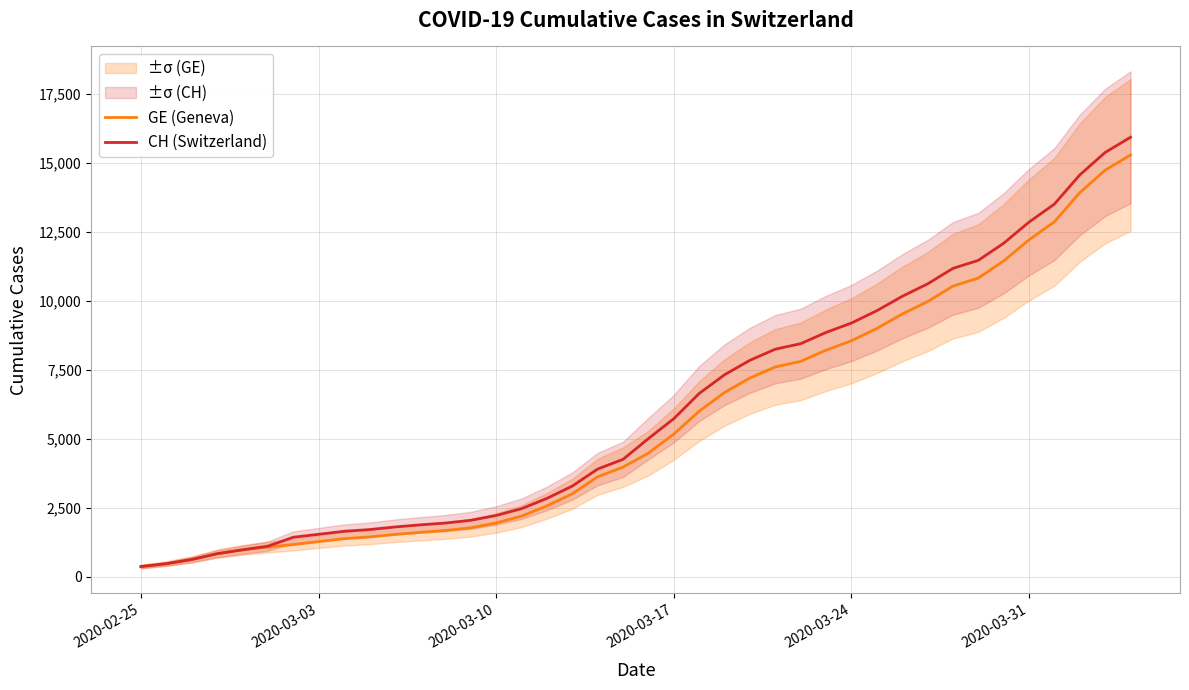

What is the sum of all CH (Switzerland) values?

242133